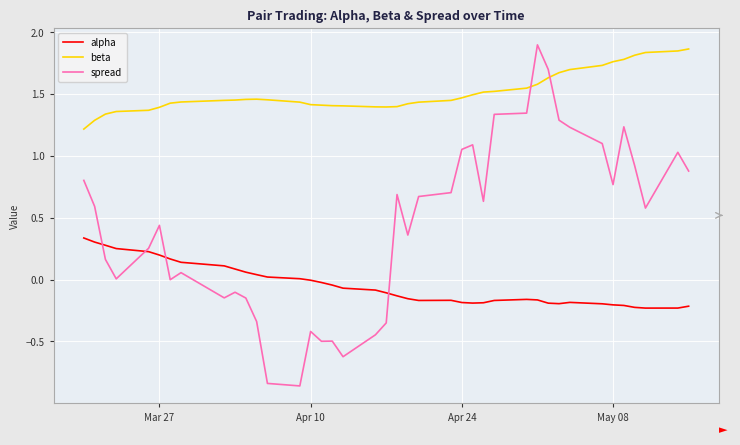

Which series has the largest total across all categories?

beta